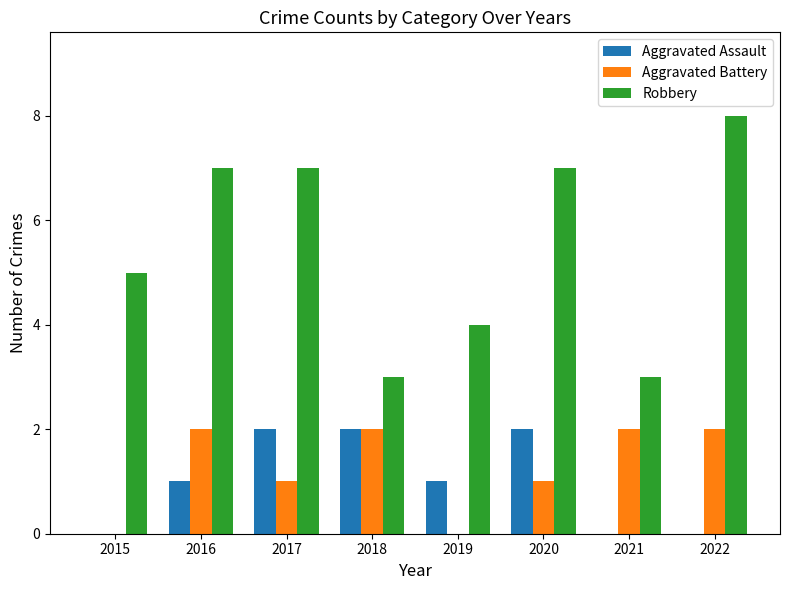

At which label does Robbery reach its peak?

2022